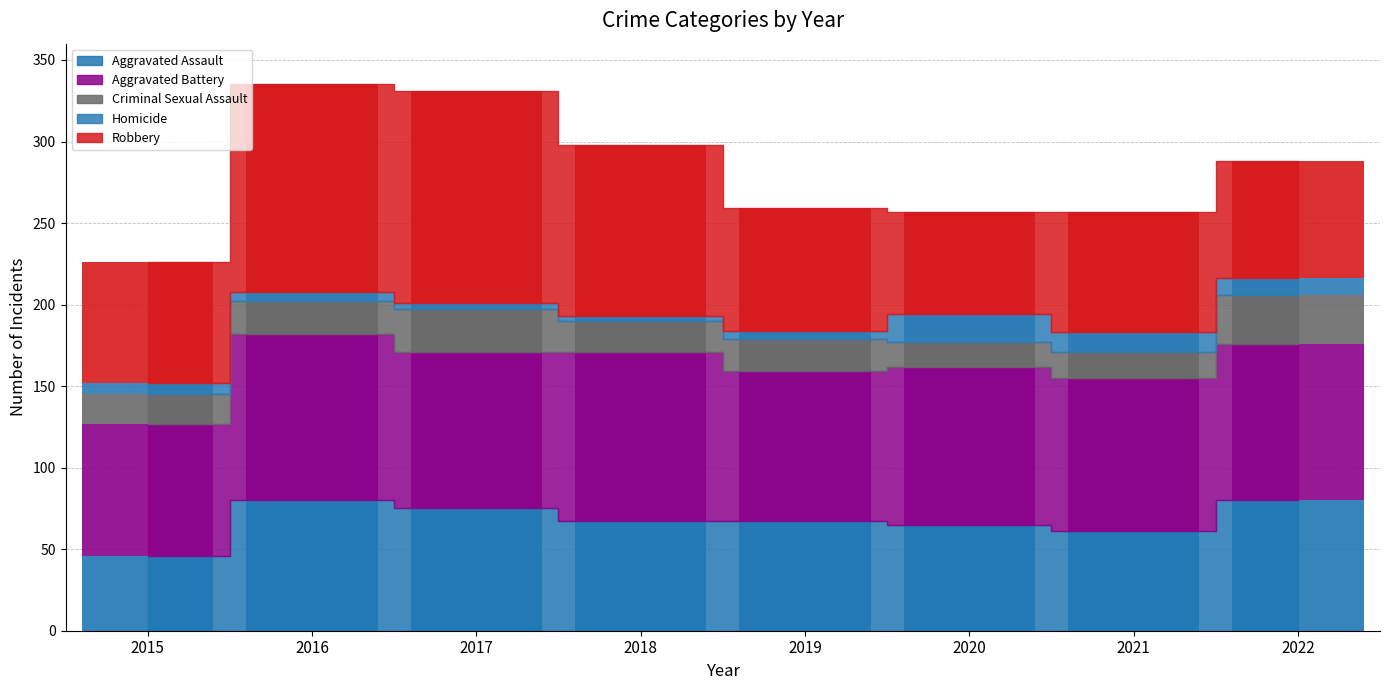

What is the total value across all series at 2019?

259